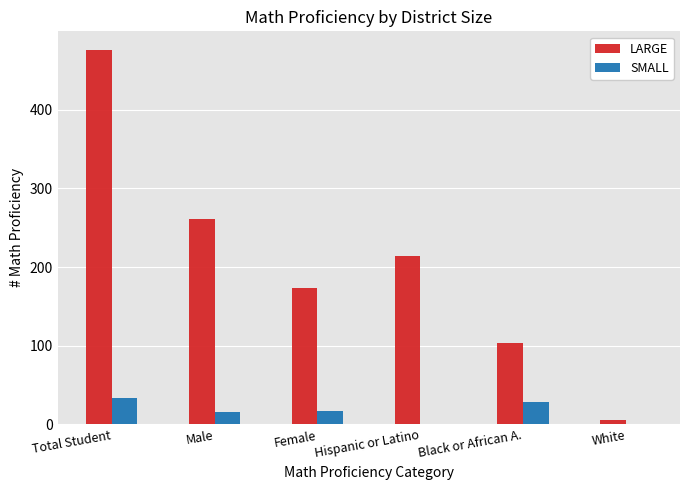

Which series has the largest total across all categories?

LARGE